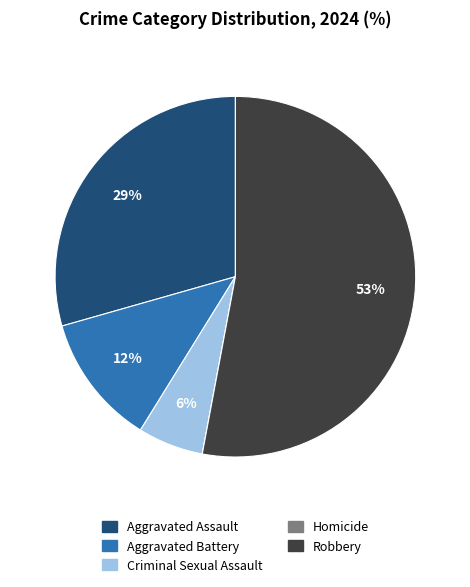

Combined, do Robbery and Criminal Sexual Assault account for over 50%?

Yes